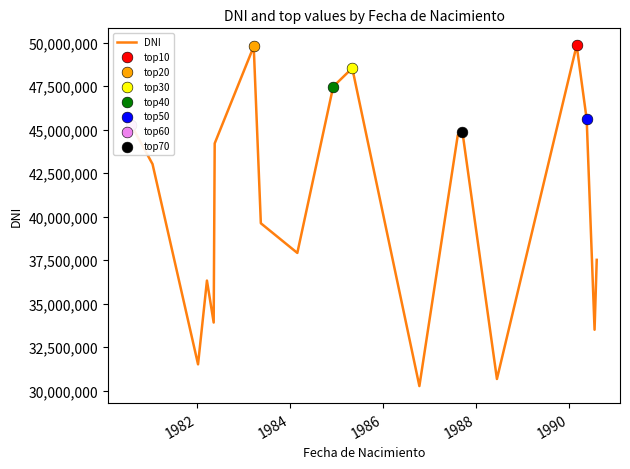

What is the greatest value displayed?

49844584